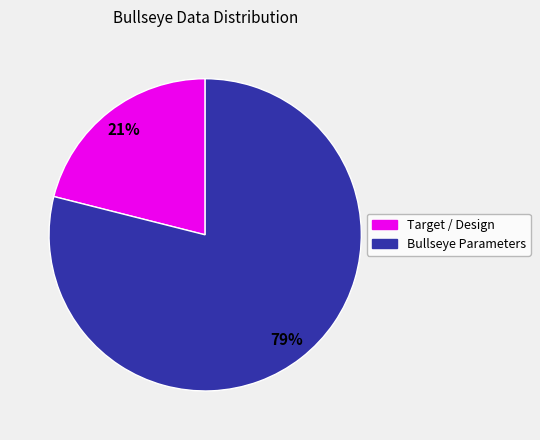

Does any single category account for the majority?

Yes